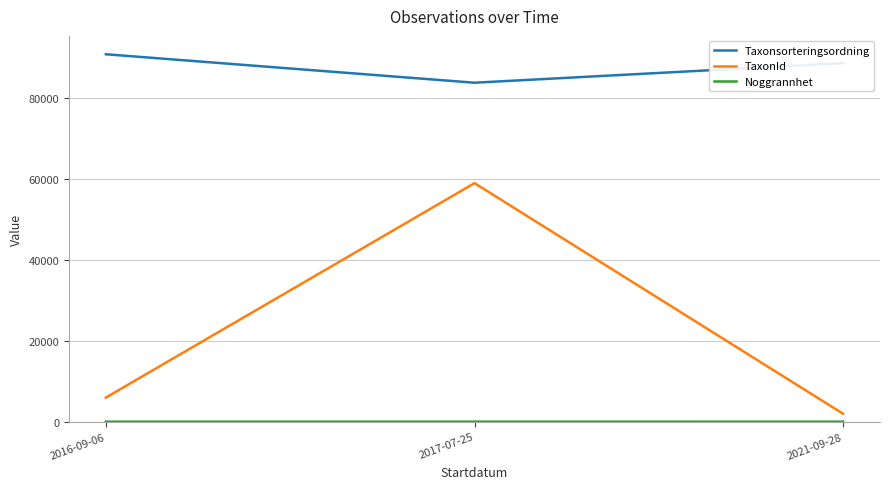

Which series has the widest spread of values?

TaxonId